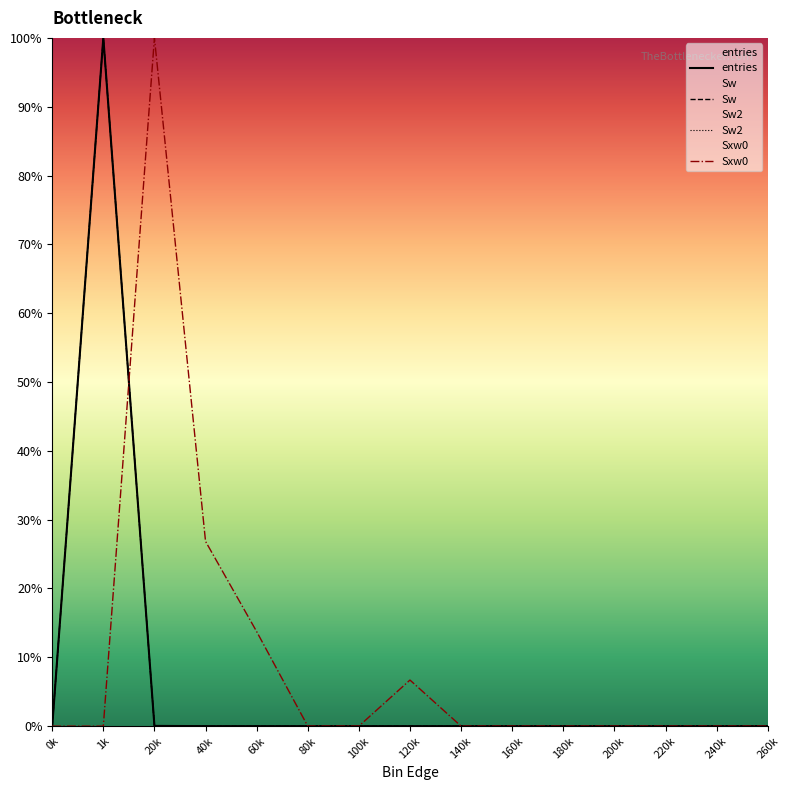

Does the chart display data point markers on the line(s)?

No